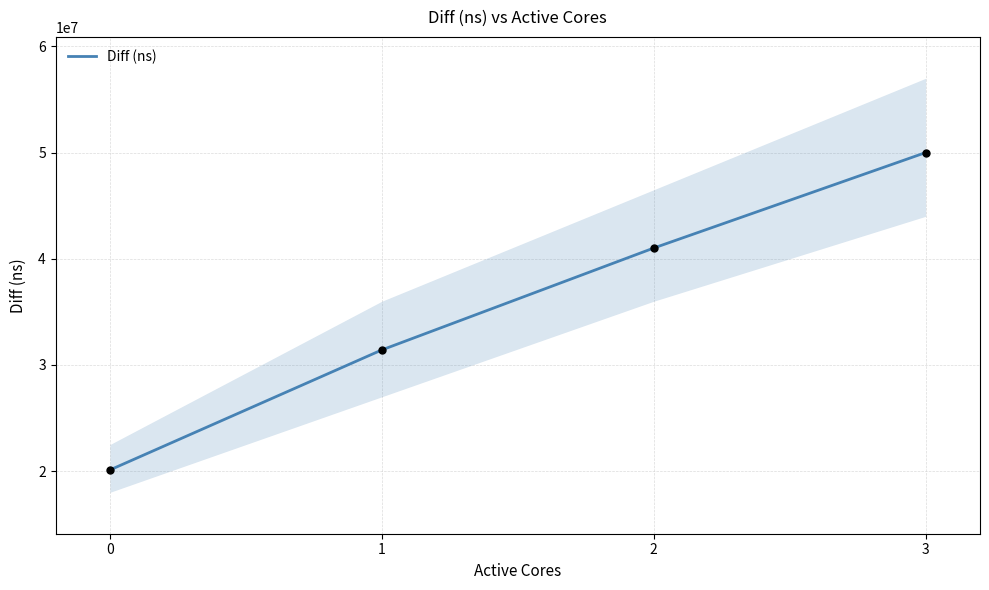

Which has a higher value, 2 or 0?

2